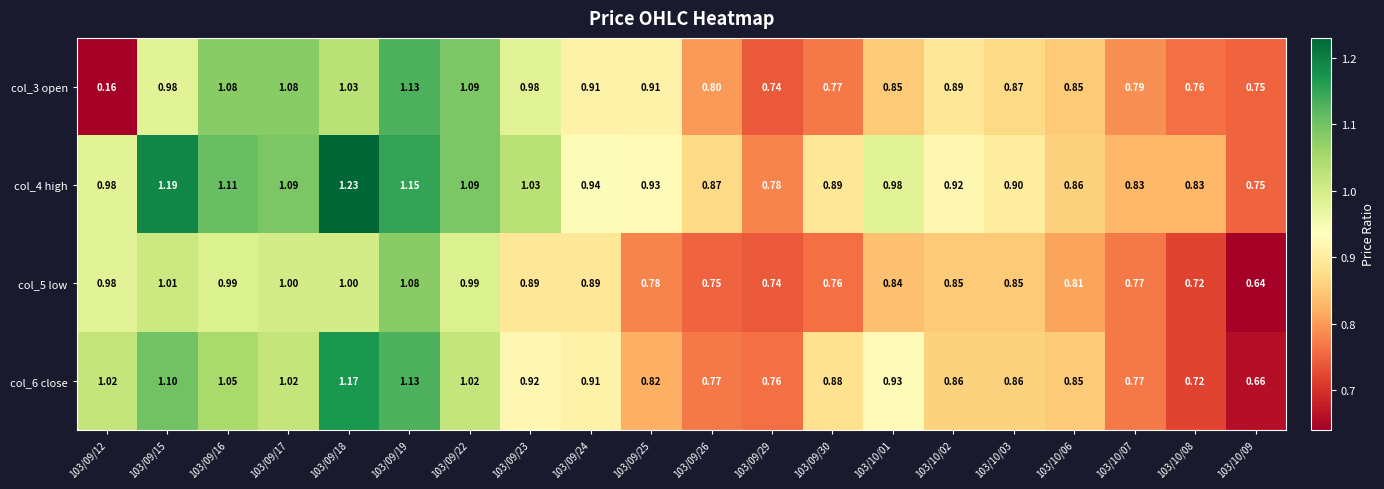

Count the number of categories in the chart.

20